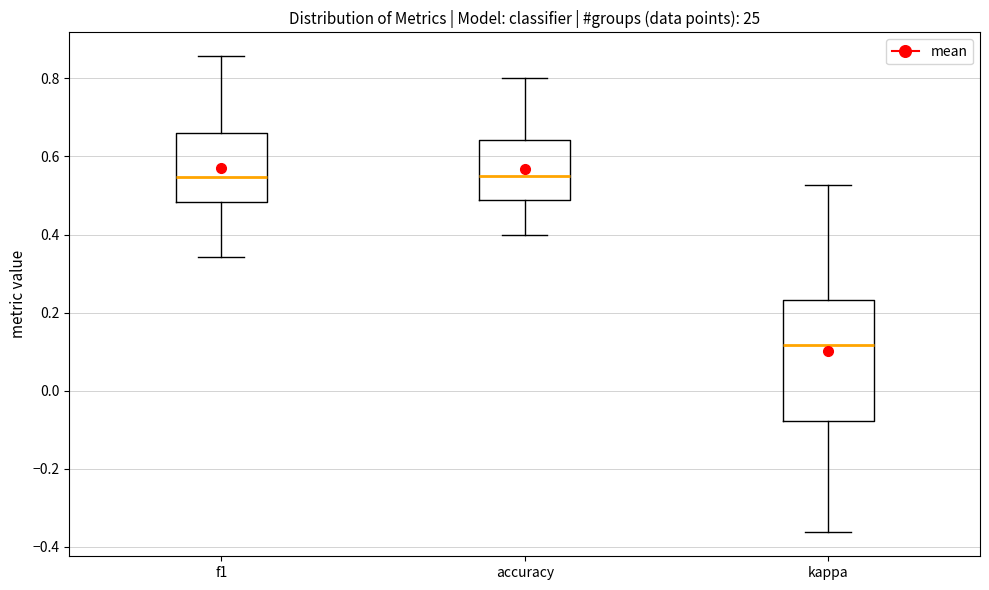

Where does the lower whisker of the box for f1 end on the y-axis? The values are not printed on the chart, so give them approximately, as read against the axis.

0.34